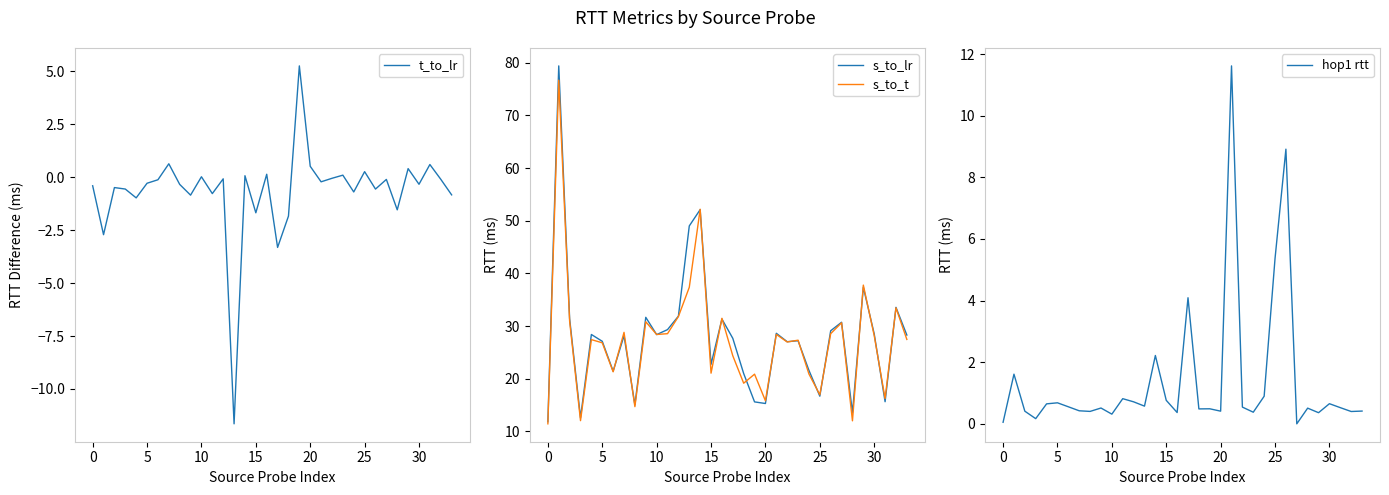

Count the number of categories in the chart.

34